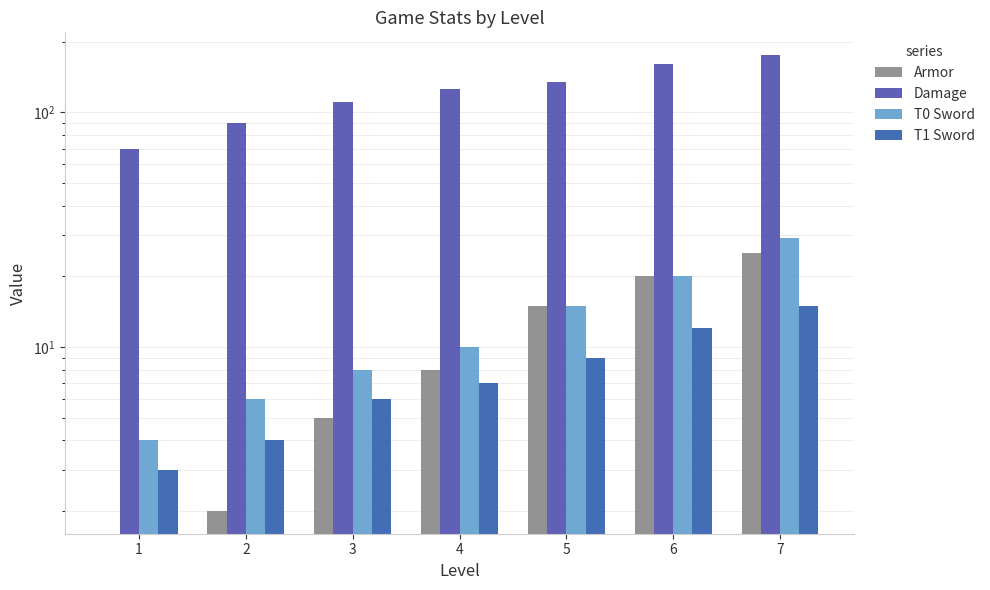

The Armor series shows 2 at 2. True or false?

True